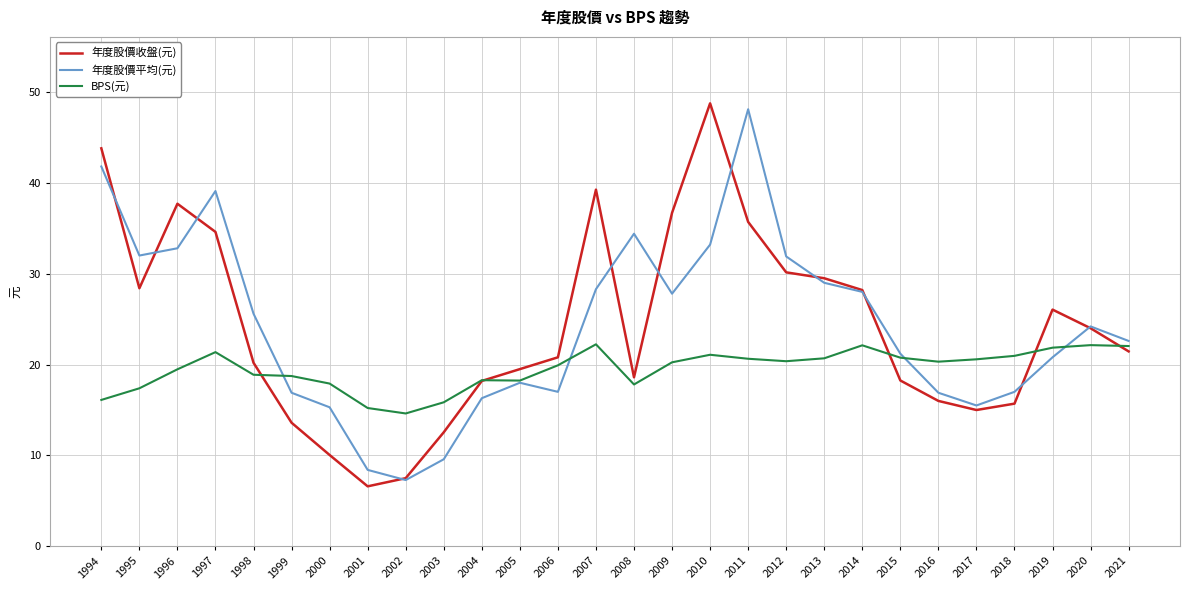

Is it true that 年度股價收盤(元) equals 26.1 at 2019?

True